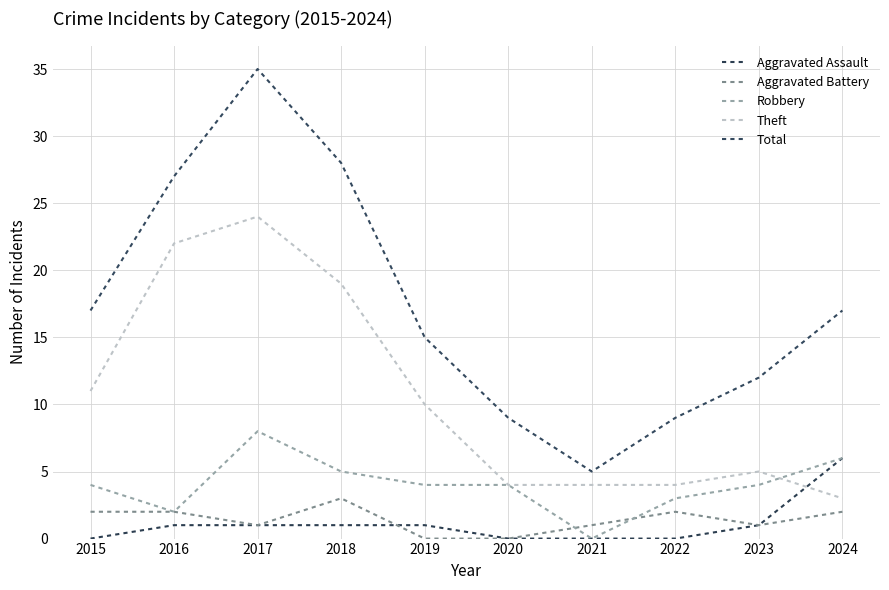

At which category is the sum across all series the highest?

2017